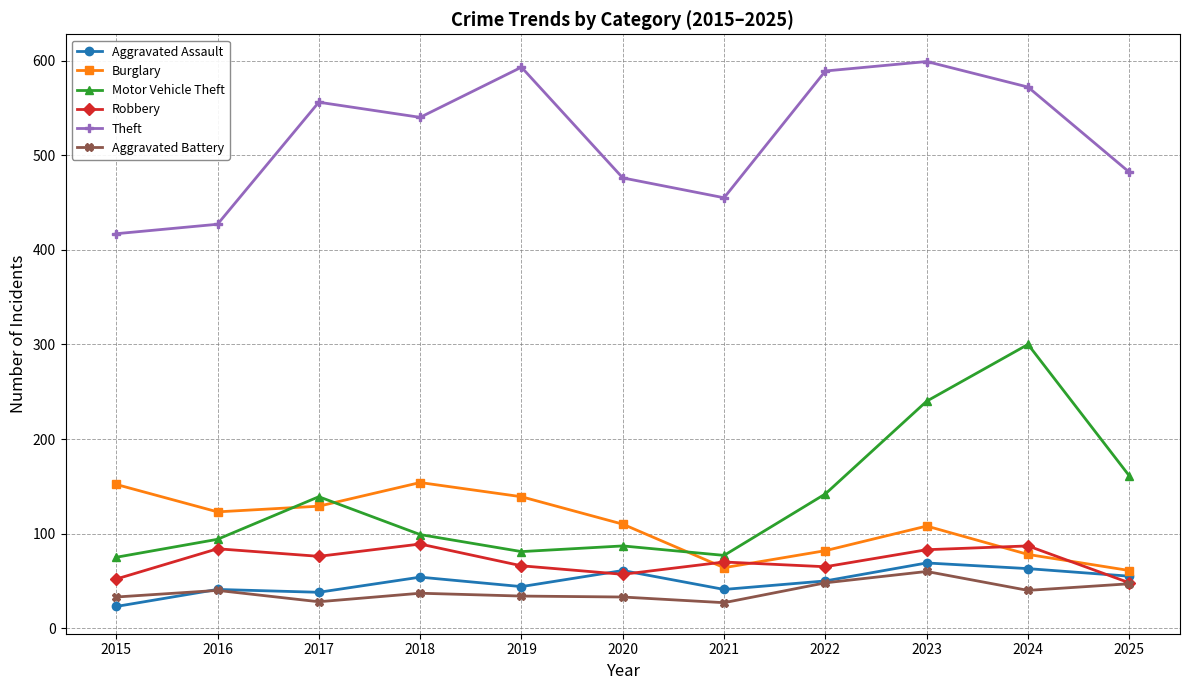

Which series changed the most between 2017 and 2024?

Motor Vehicle Theft